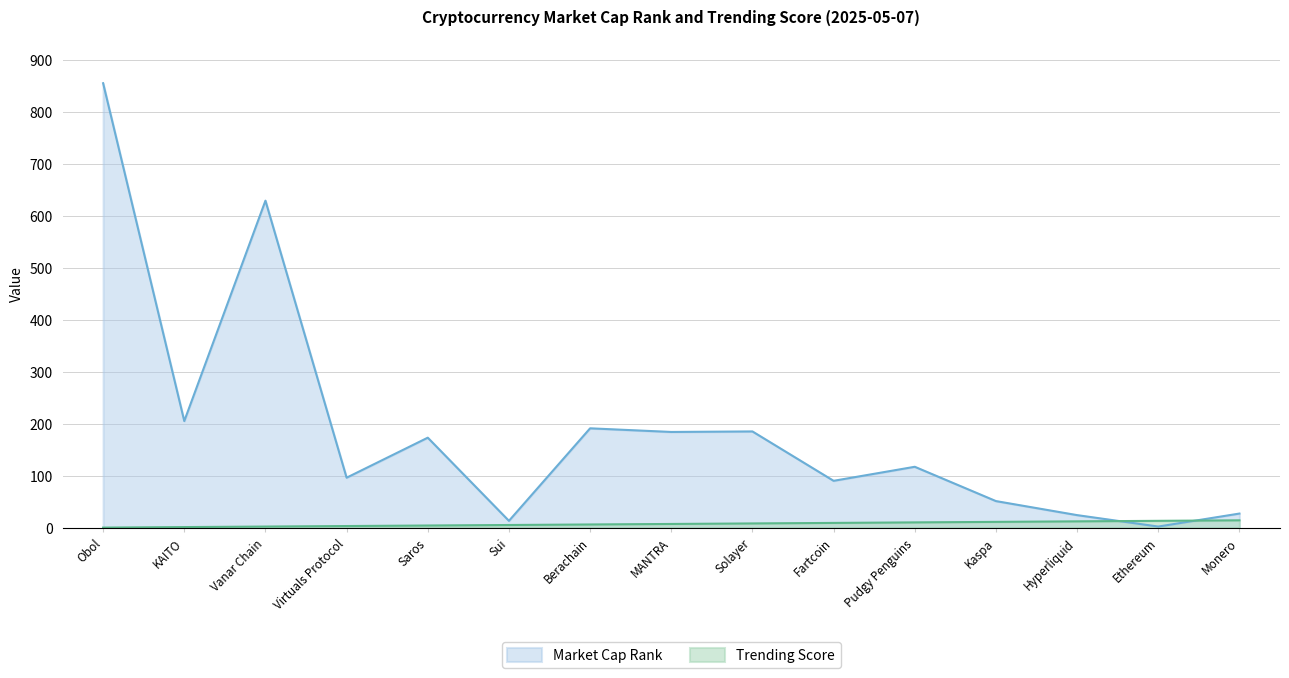

At how many categories does at least one series exceed 852?

1